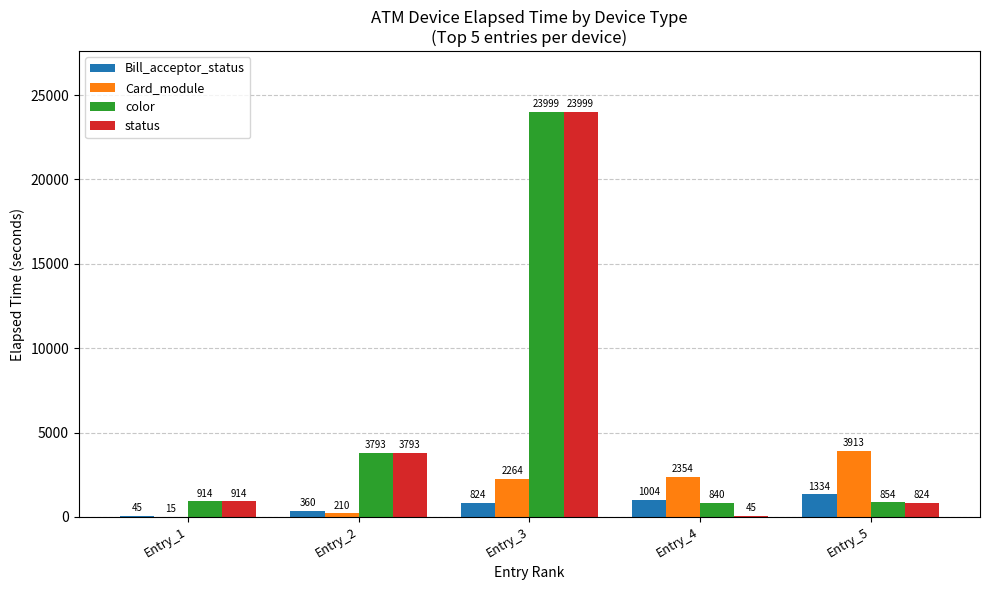

True or false: Bill_acceptor_status has a value of 824 at Entry_3.

True